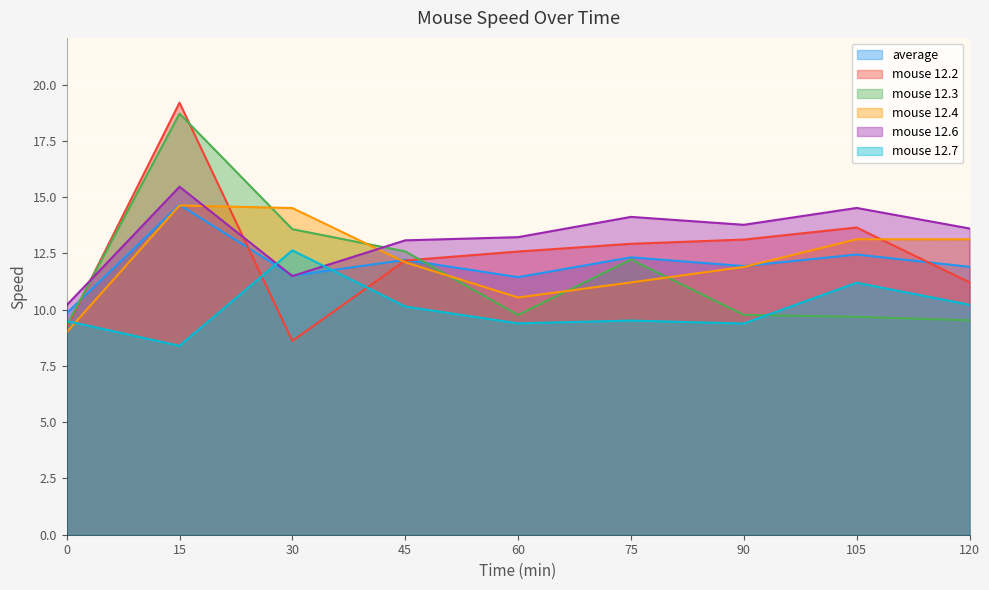

What is the value of the mouse 12.6 point at the 3rd from the left?

11.5